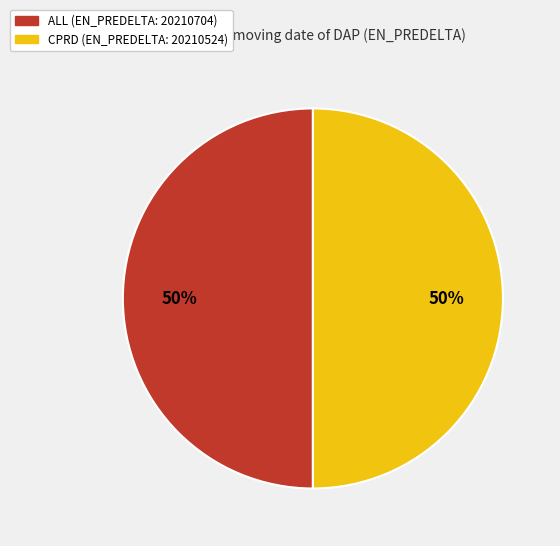

To the nearest percent, what is the combined percentage of ALL and CPRD?

100%